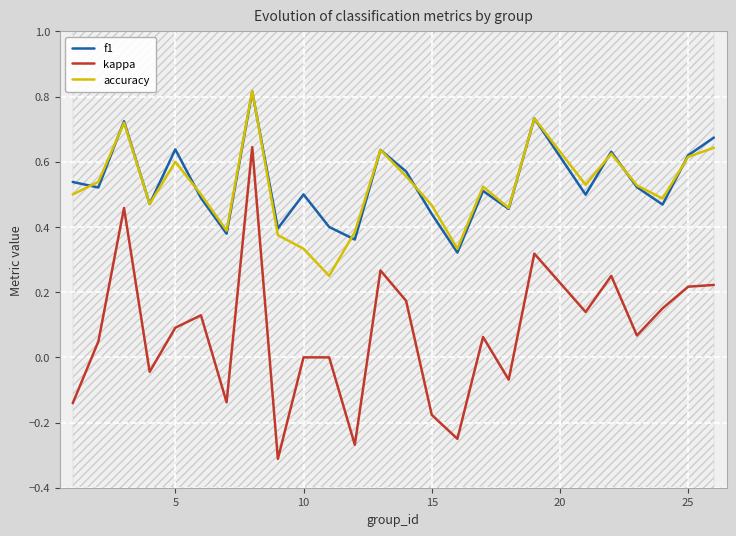

Does the chart display data point markers on the line(s)?

No